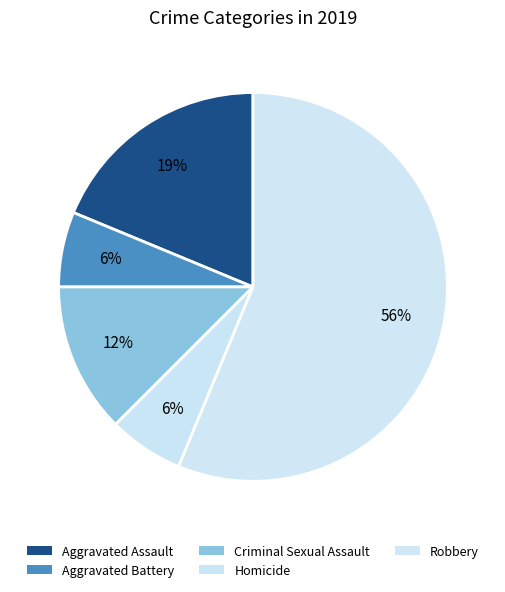

What portion of the pie excludes Aggravated Assault?

81.2%